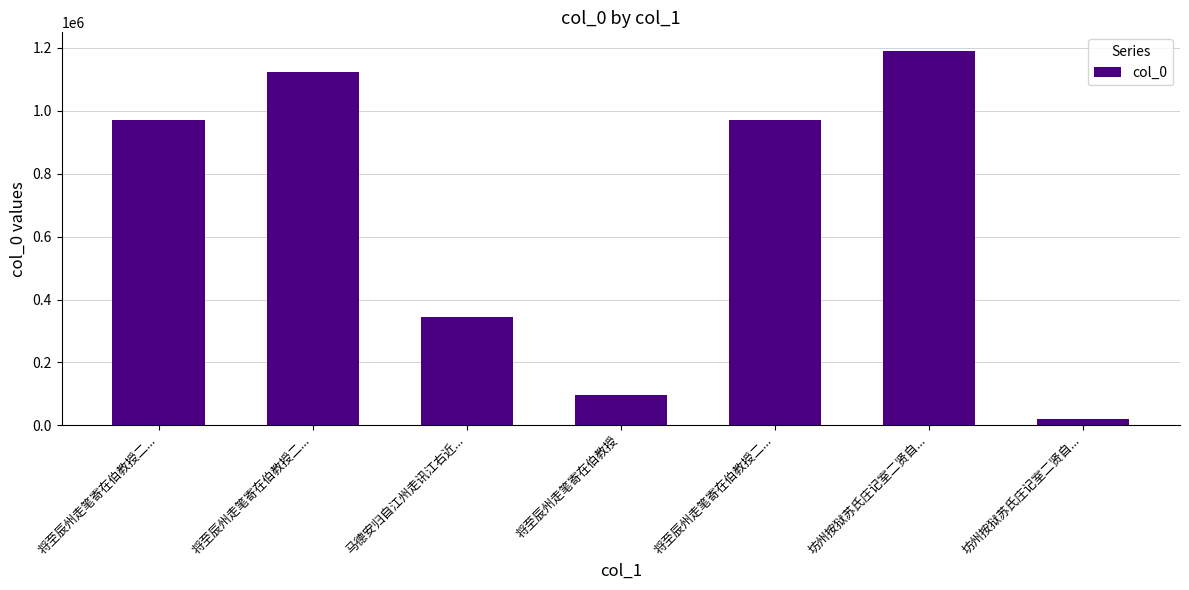

How many bars are there in total?

7